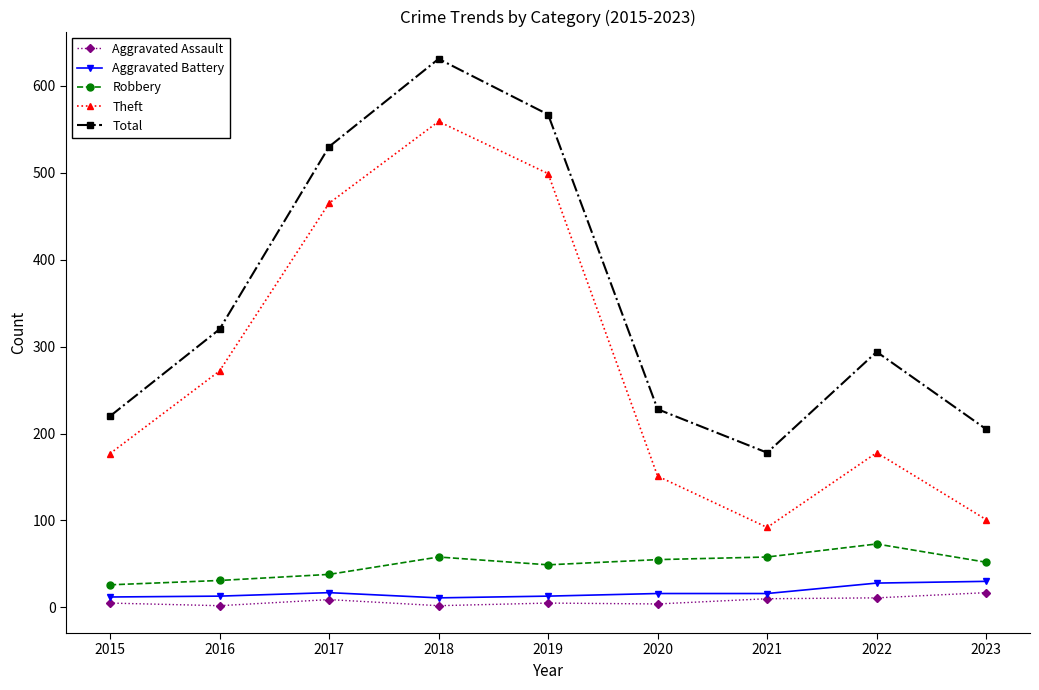

Between 2019 and 2020, which series saw the biggest shift?

Theft